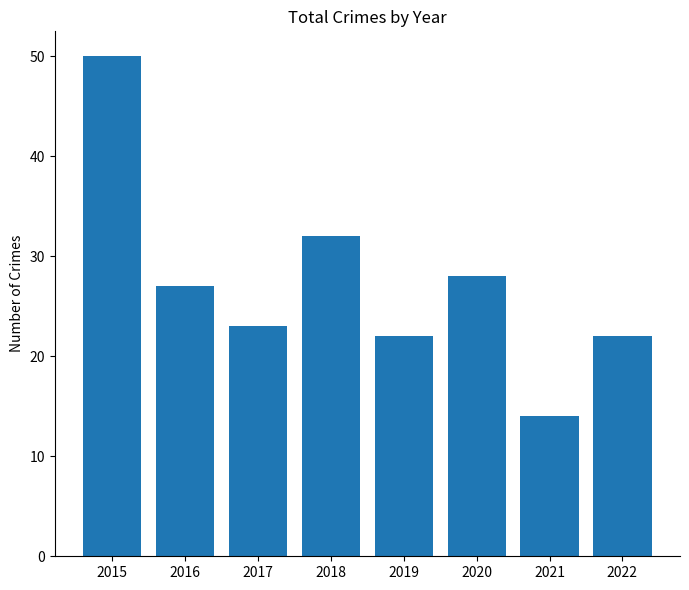

What is the value of the 8th bar from the left?

22